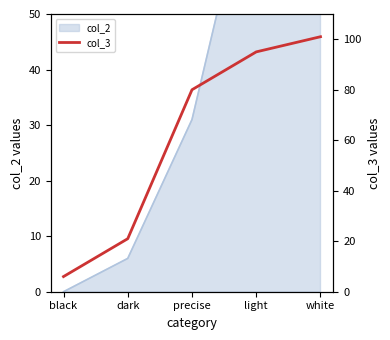

What is the difference between the second highest and second lowest values?

74